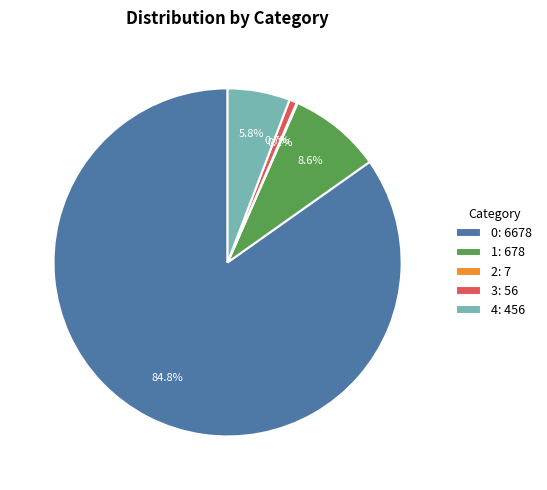

What is the total percentage of 3: 56 and 1: 678?

9.3%